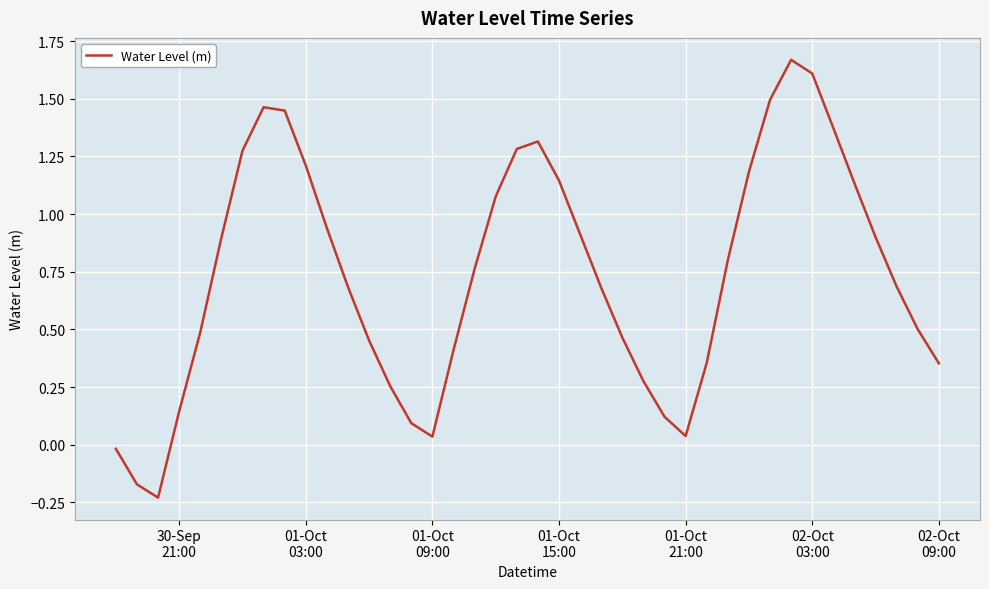

How many values are below zero?

3